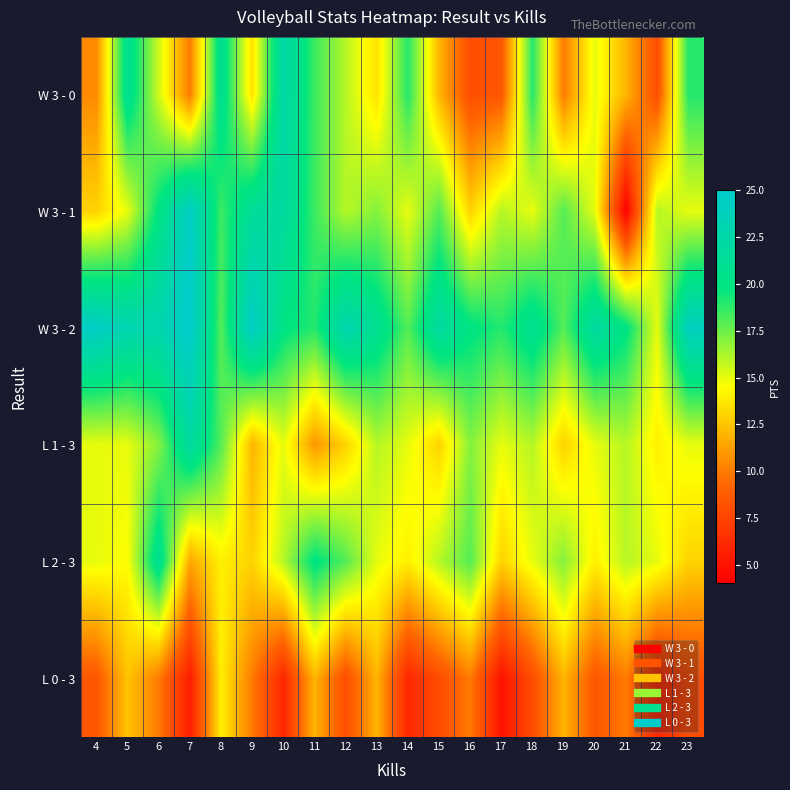

What is the smallest value displayed?

4.0